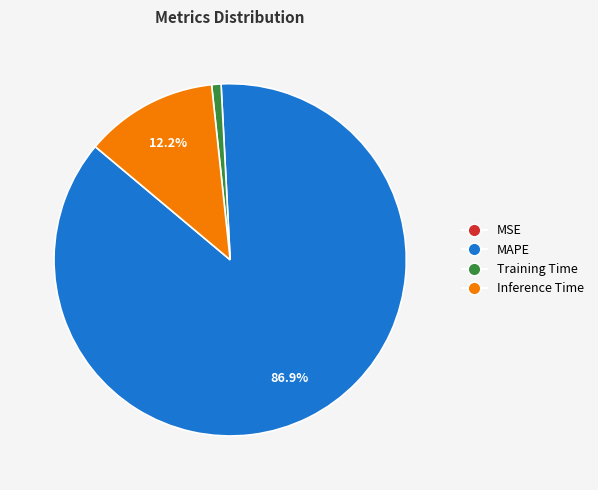

Do Inference Time and MAPE together represent more than half of the pie?

Yes